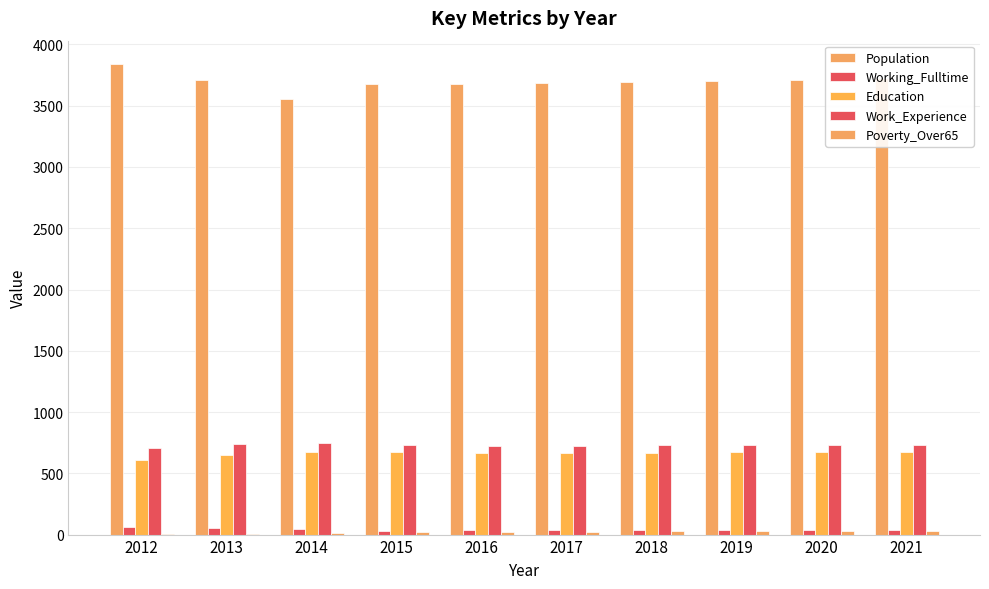

What is the value of the Working_Fulltime bar at the 9th from the left?

39